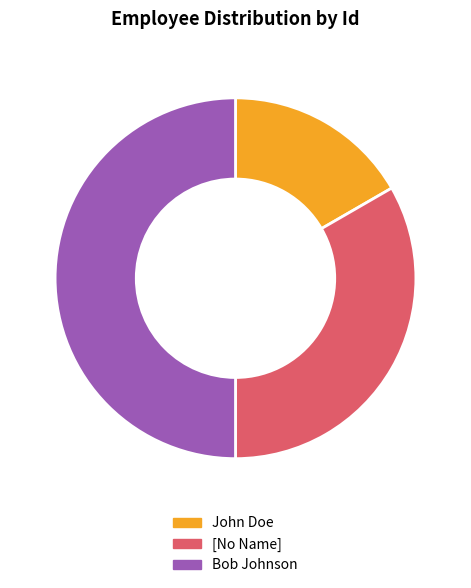

What is the largest slice in the pie chart?

Bob Johnson